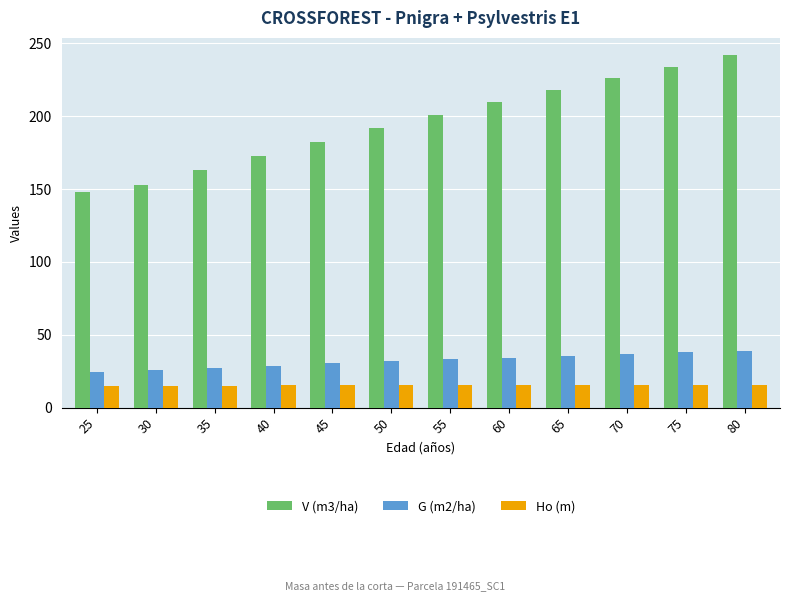

The value of V (m3/ha) at 40 is 172.8. True or false?

True